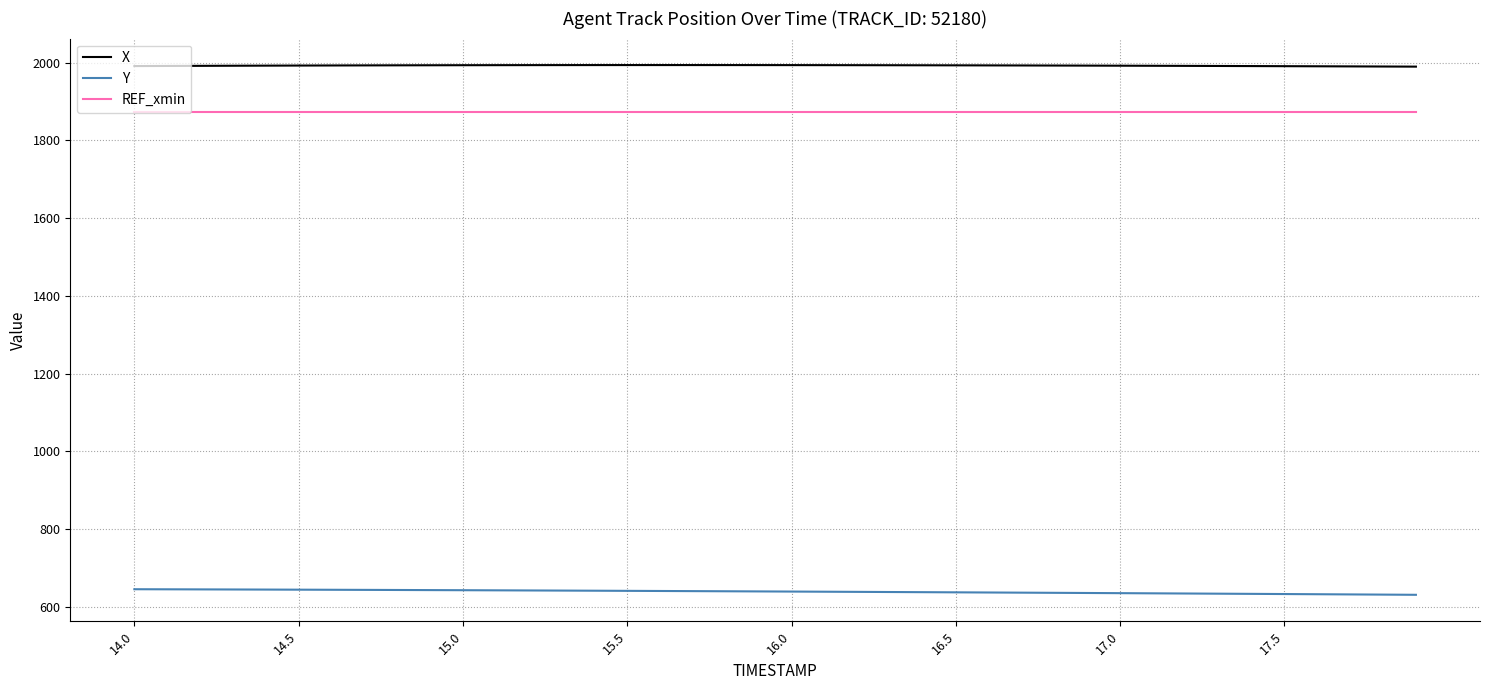

Rank the series by their maximum value, from highest to lowest.

X, REF_xmin, Y